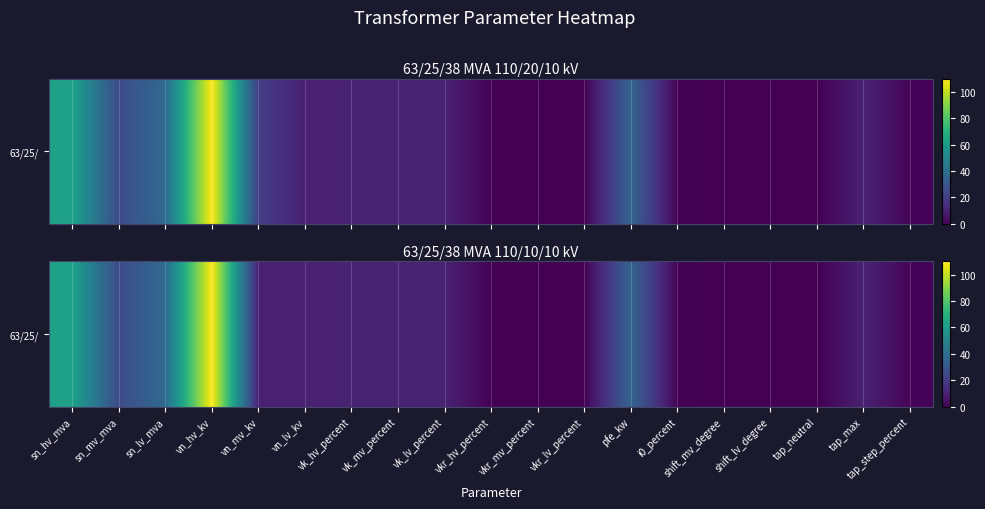

List the labels in order of value, largest first.

vn_hv_kv, sn_hv_mva, sn_lv_mva, pfe_kw, sn_mv_mva, vk_hv_percent, vk_mv_percent, vk_lv_percent, vn_mv_kv, vn_lv_kv, tap_max, tap_step_percent, i0_percent, vkr_lv_percent, vkr_mv_percent, vkr_hv_percent, shift_mv_degree, shift_lv_degree, tap_neutral